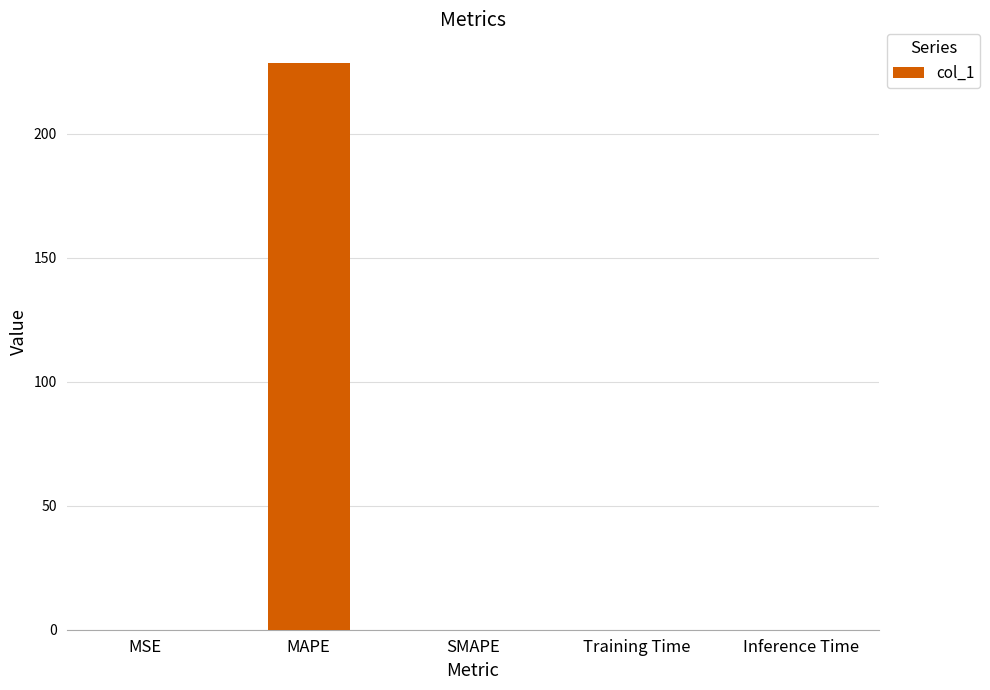

Count the number of data series in this chart.

1